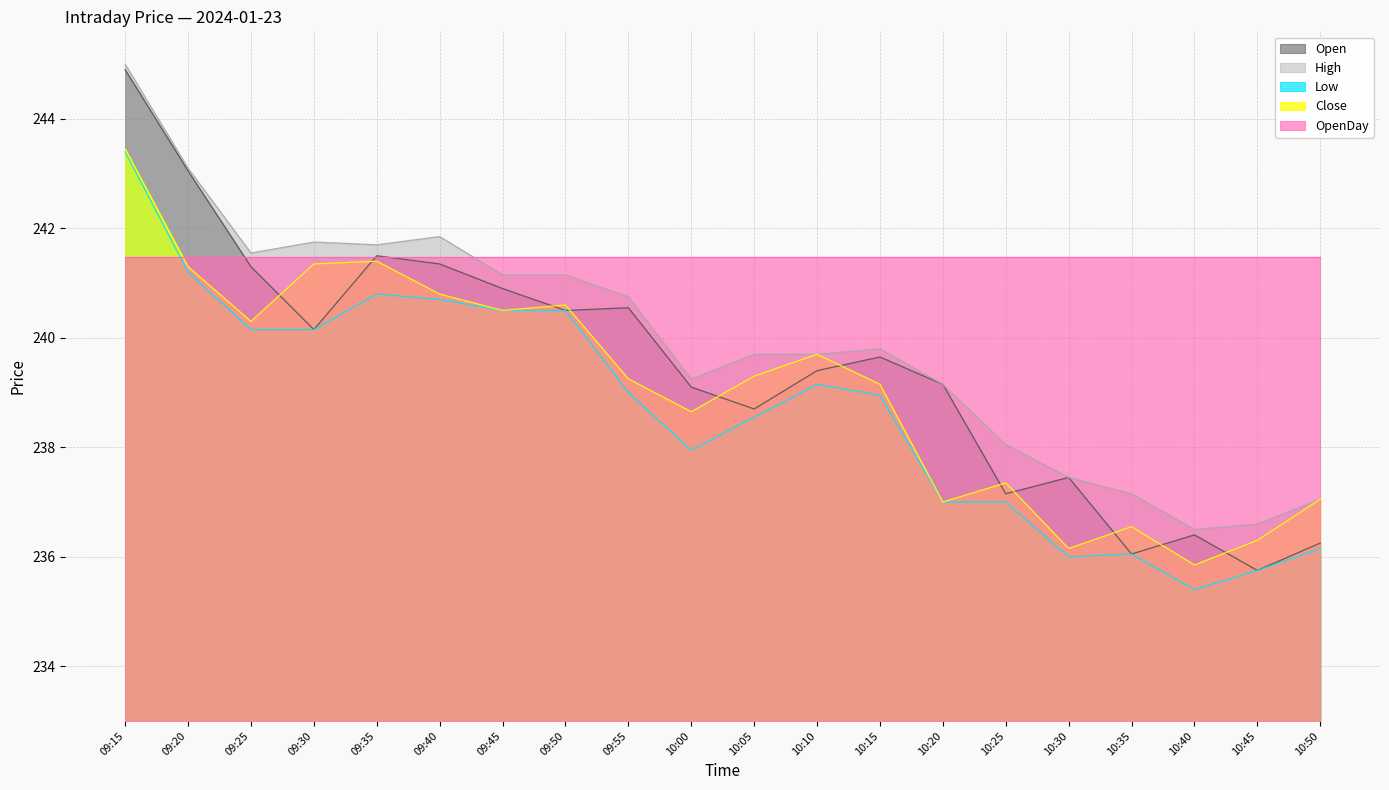

Which series has the largest total across all categories?

OpenDay